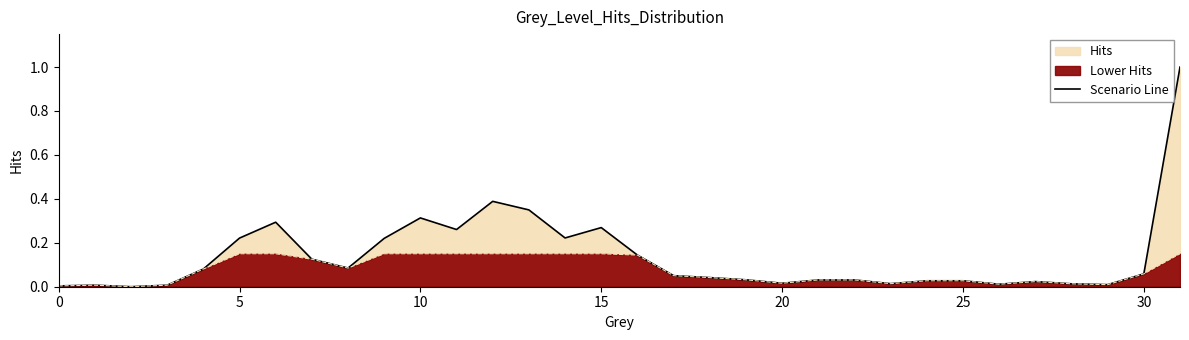

Does the chart have visible grid lines?

No